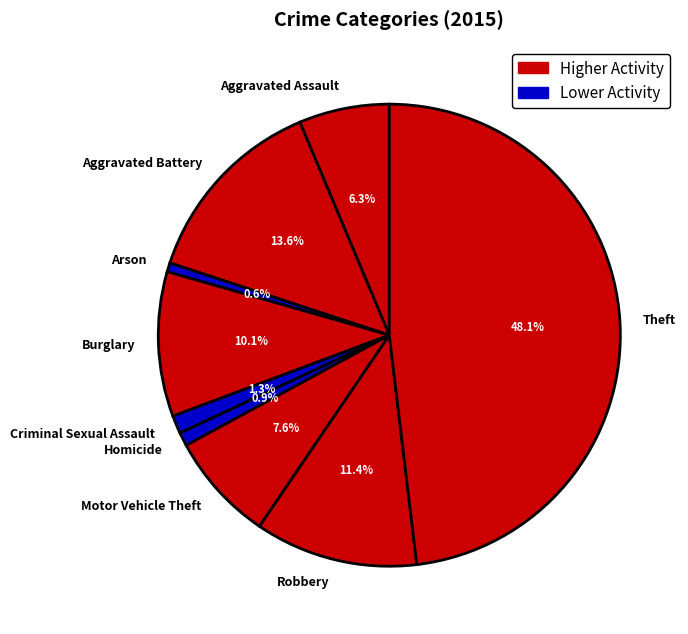

Is Theft the majority of the pie?

No